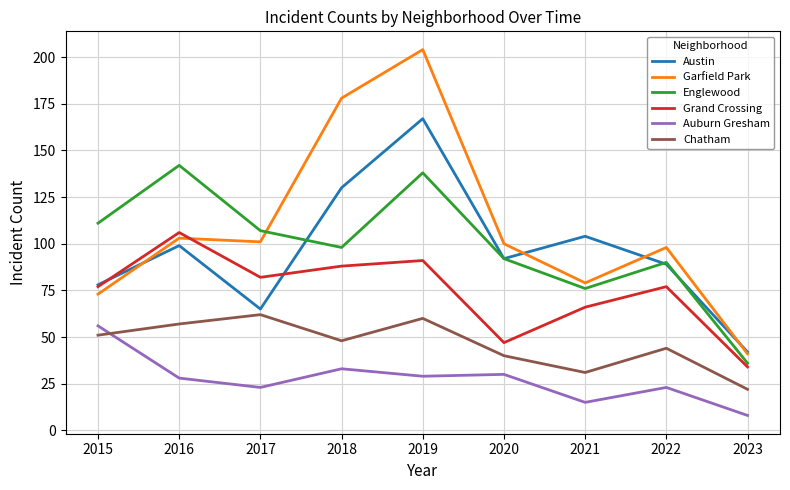

Reading right to left, transcribe all the data shown in this chart.

Austin: 42	89	104	92	167	130	65	99	78
Garfield Park: 41	98	79	100	204	178	101	103	73
Englewood: 36	90	76	92	138	98	107	142	111
Grand Crossing: 34	77	66	47	91	88	82	106	77
Auburn Gresham: 8	23	15	30	29	33	23	28	56
Chatham: 22	44	31	40	60	48	62	57	51